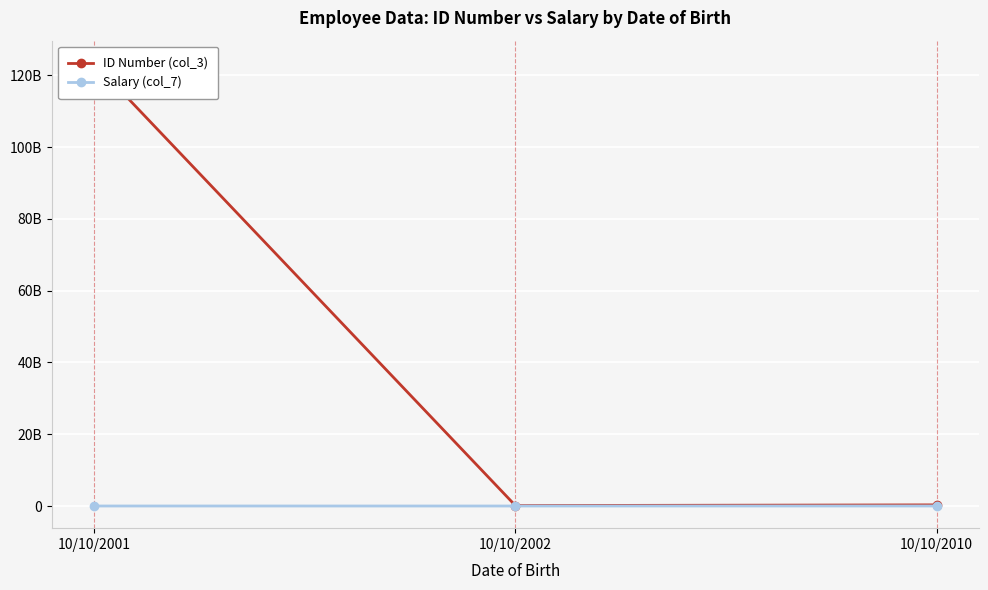

True or false: Salary (col_7) has a value of 10000000 at 10/10/2010.

True